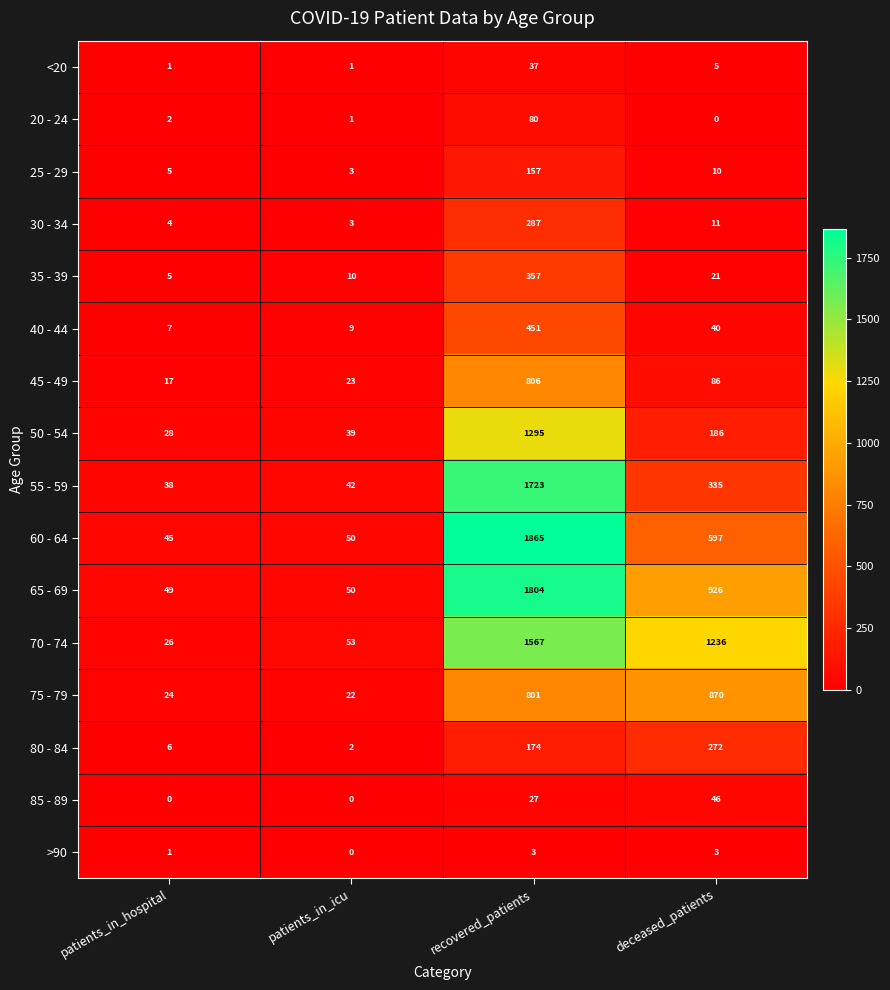

What is the sum of all 60 - 64 values?

2557